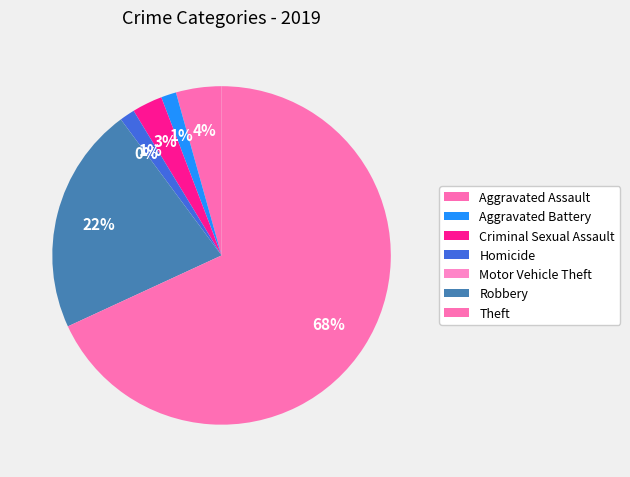

Which slice is the largest?

Theft